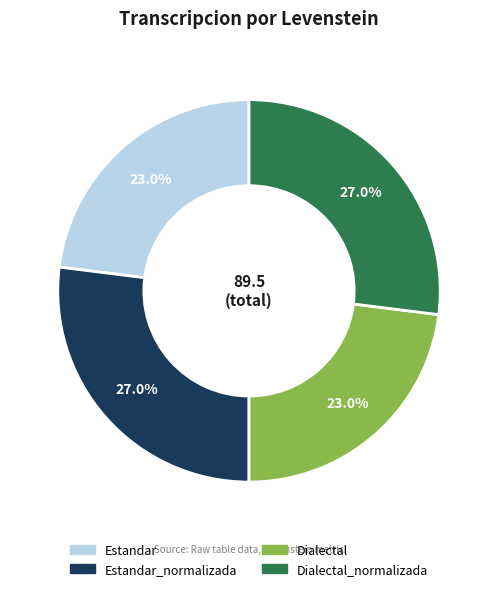

Does any single category account for the majority?

No